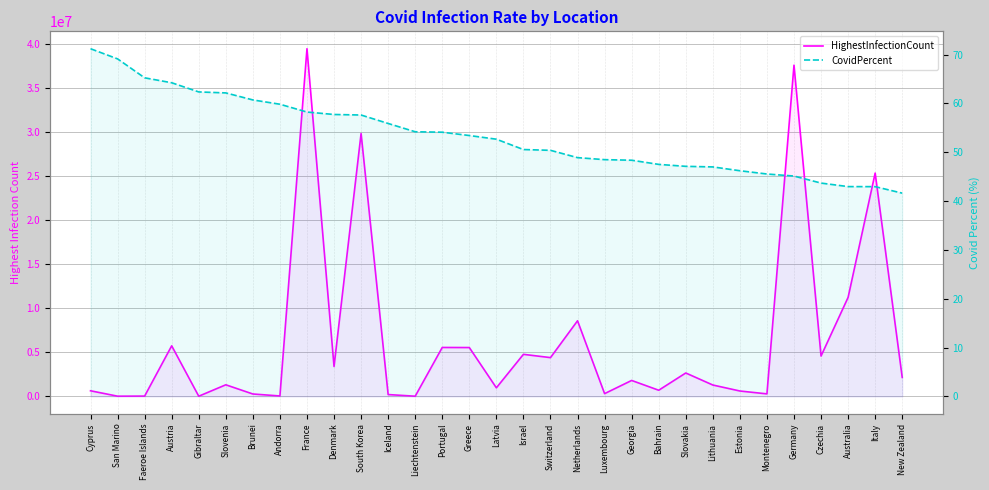

Which series has the largest total across all categories?

HighestInfectionCount